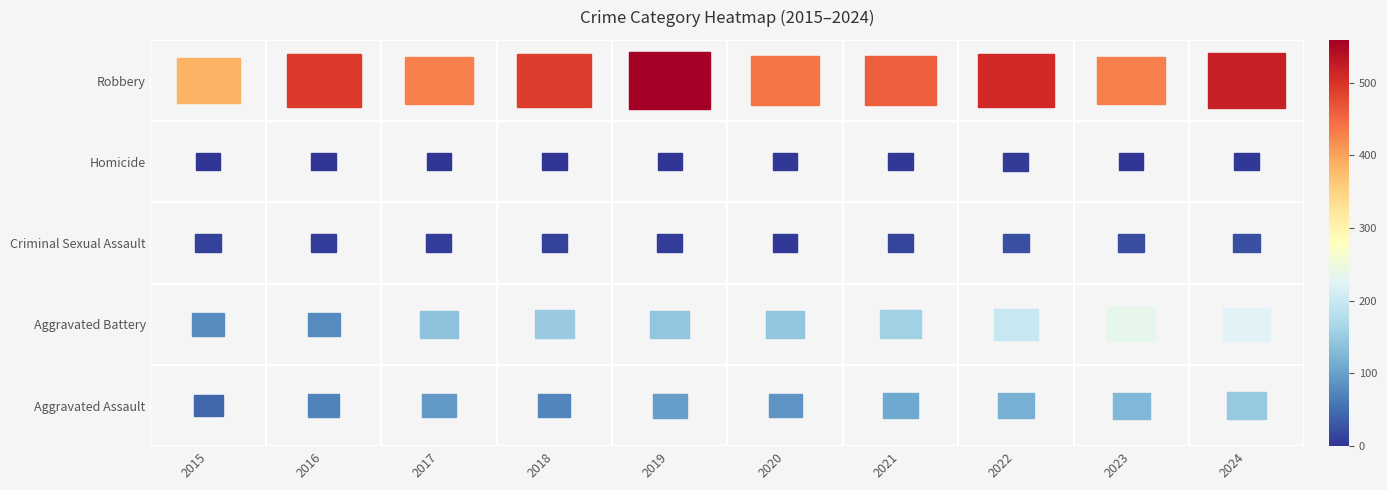

Is it true that Criminal Sexual Assault equals 12 at 2015?

True